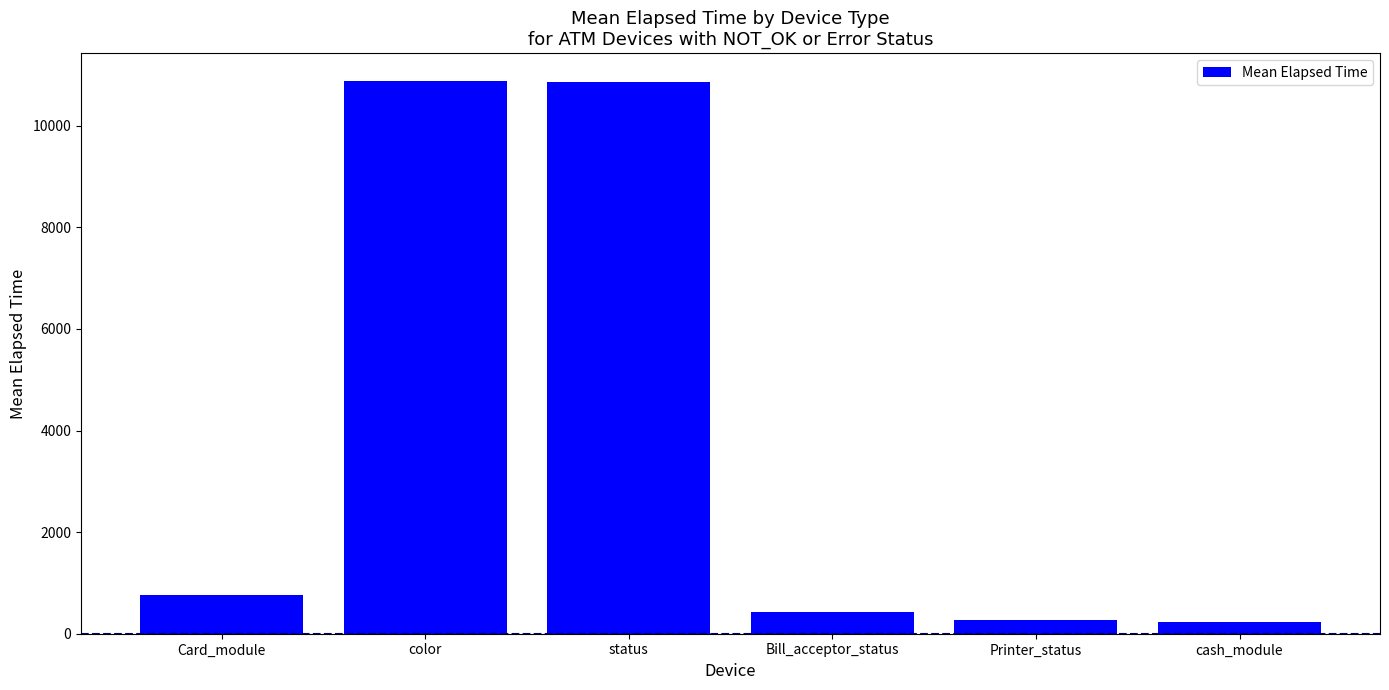

What is the difference between the second highest and minimum values?

10623